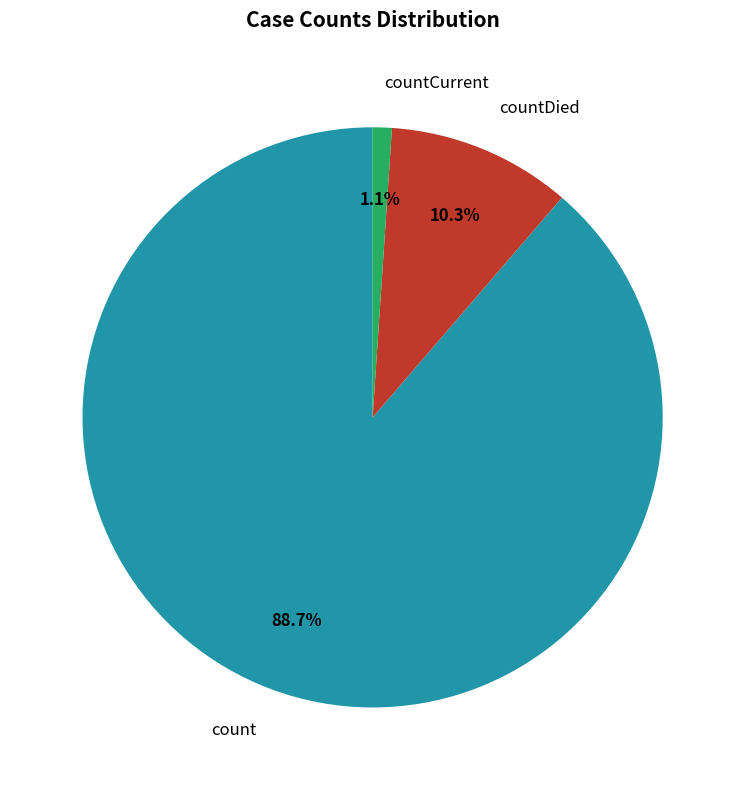

How much of the chart is everything except countCurrent?

98.9%